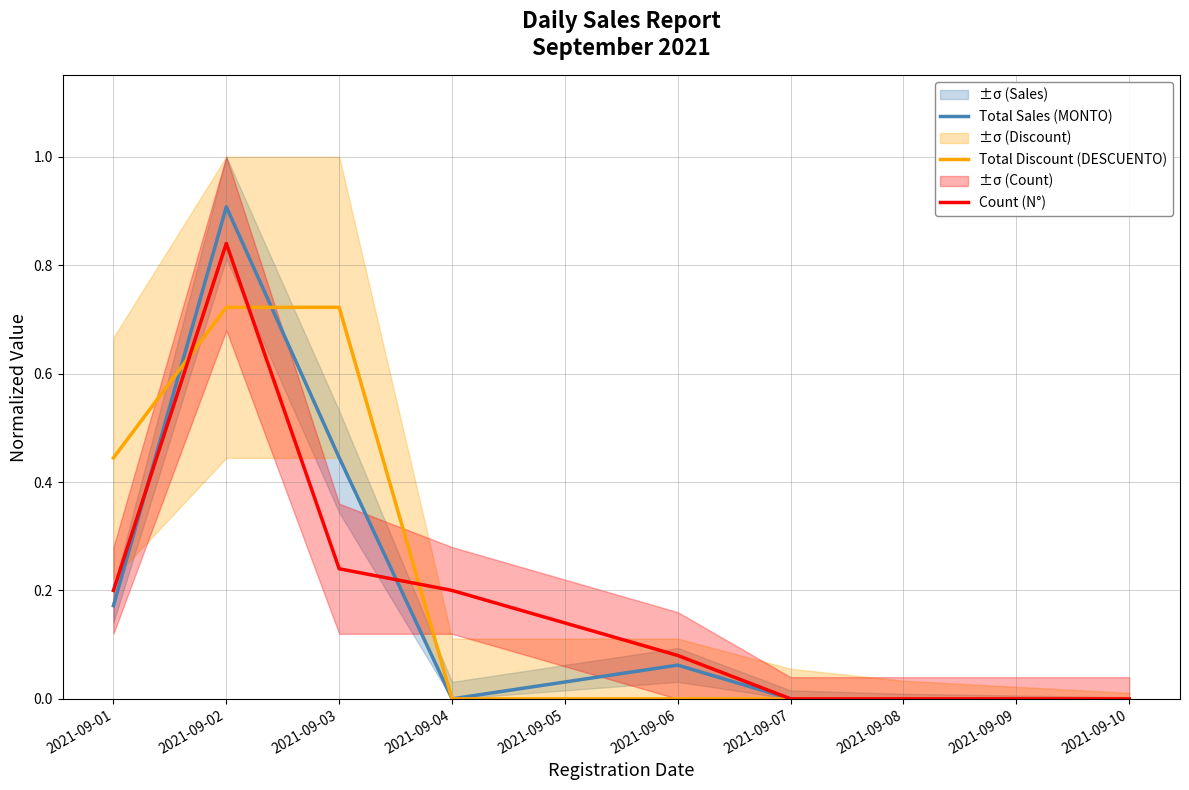

At which label does Total Sales (MONTO) reach its peak?

2021-09-02